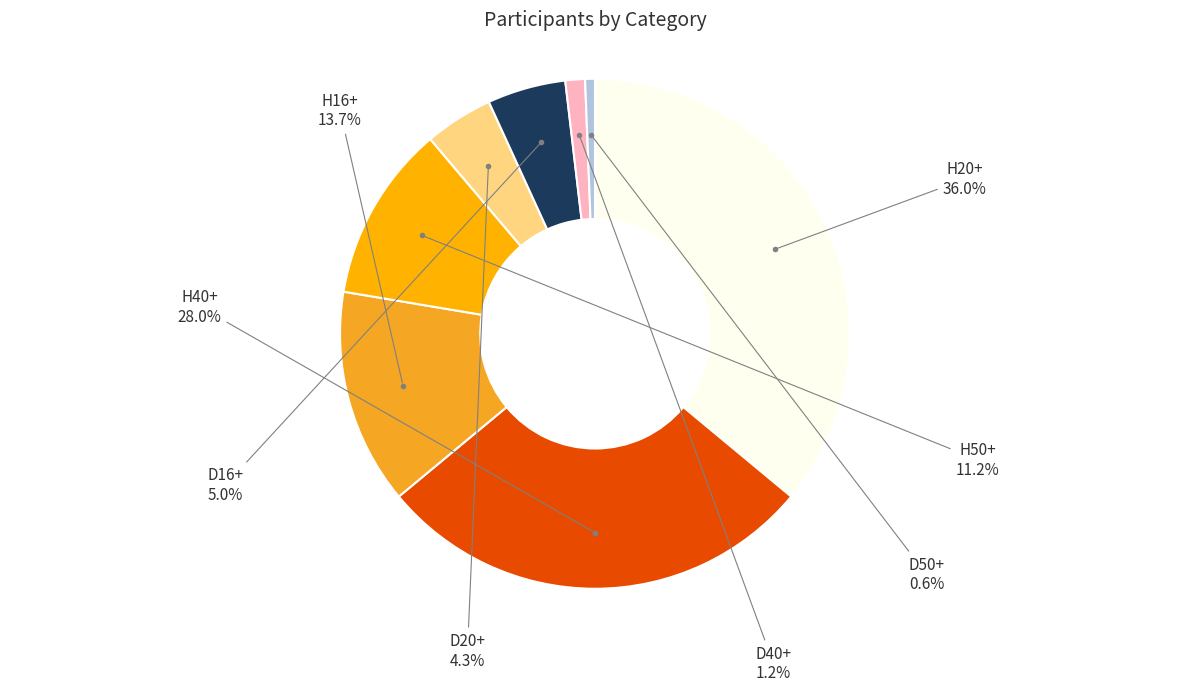

Rank the categories by value from lowest to highest.

D50+, D40+, D20+, D16+, H50+, H16+, H40+, H20+